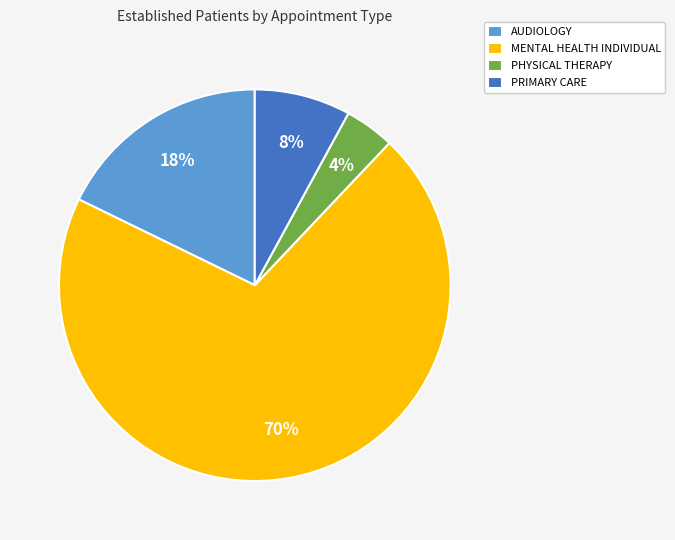

What percentage is the AUDIOLOGY slice, to the nearest percent?

18%